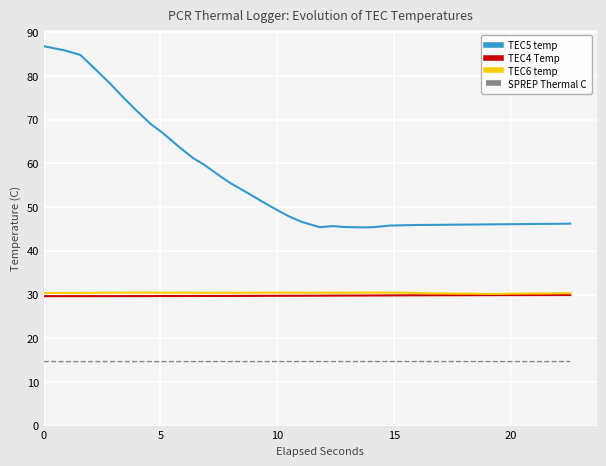

True or false: TEC6 temp and SPREP Thermal C cross at least once.

False